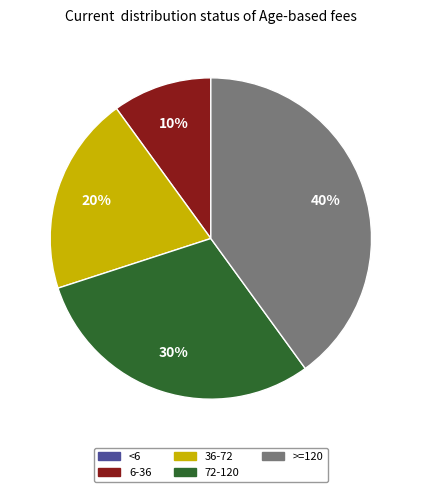

To the nearest percent, what is the combined percentage of 6-36 and >=120?

50%